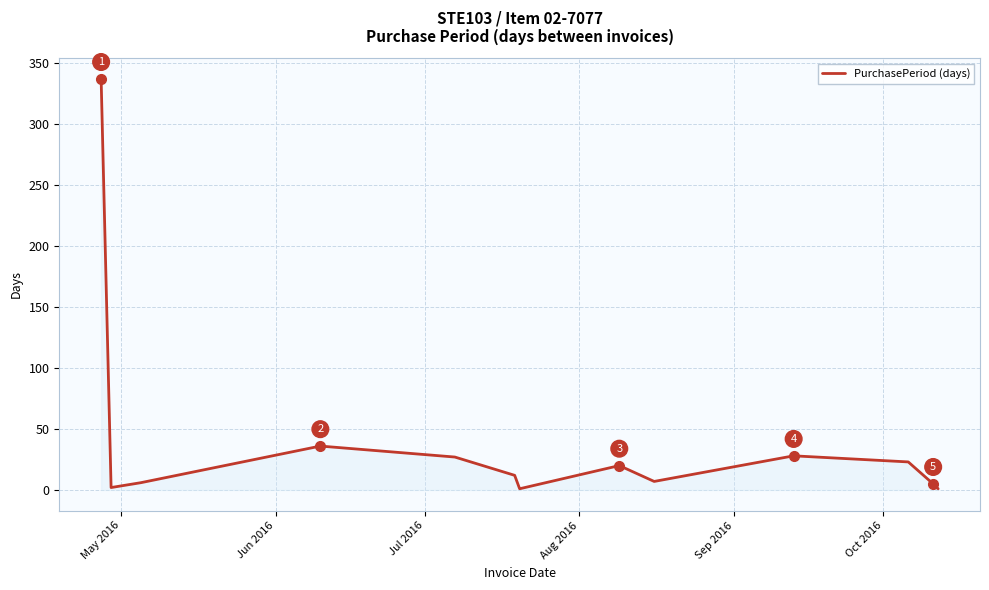

What is the difference between the maximum and minimum values?

336